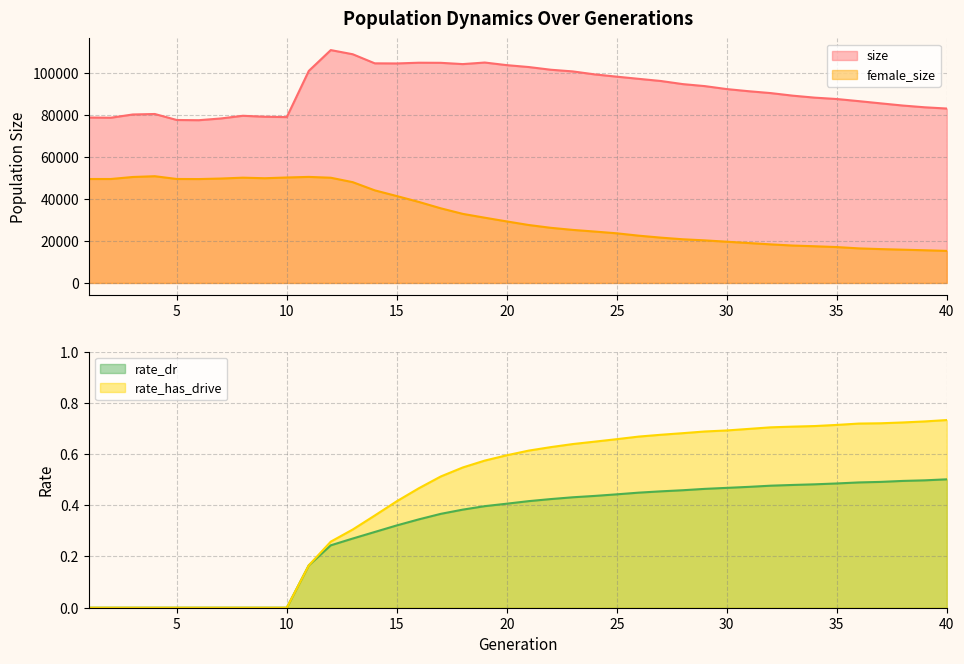

Which has a higher value, 15 or 35?

15